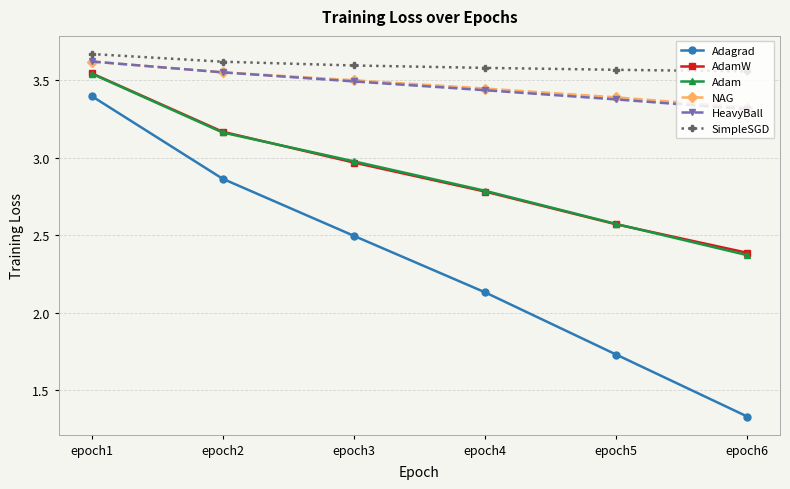

How many lines are shown in the chart?

6